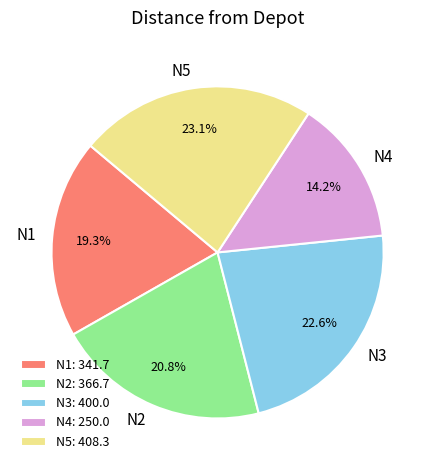

True or false: N4 accounts for 26% of the total.

False